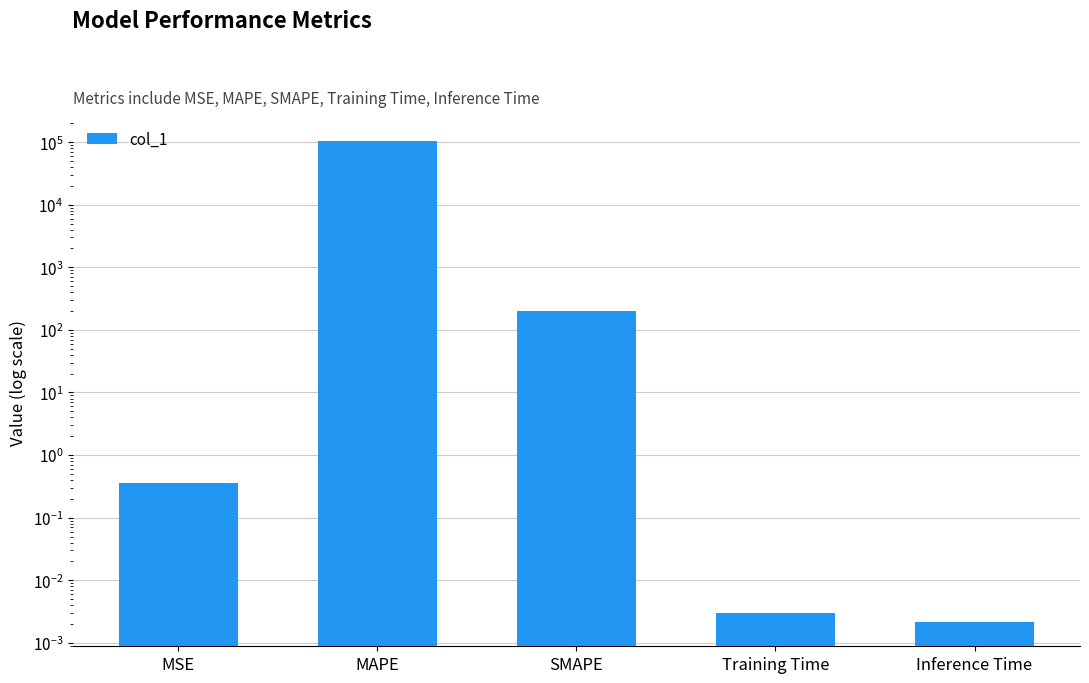

What is the label of the 1st bar from the left?

MSE